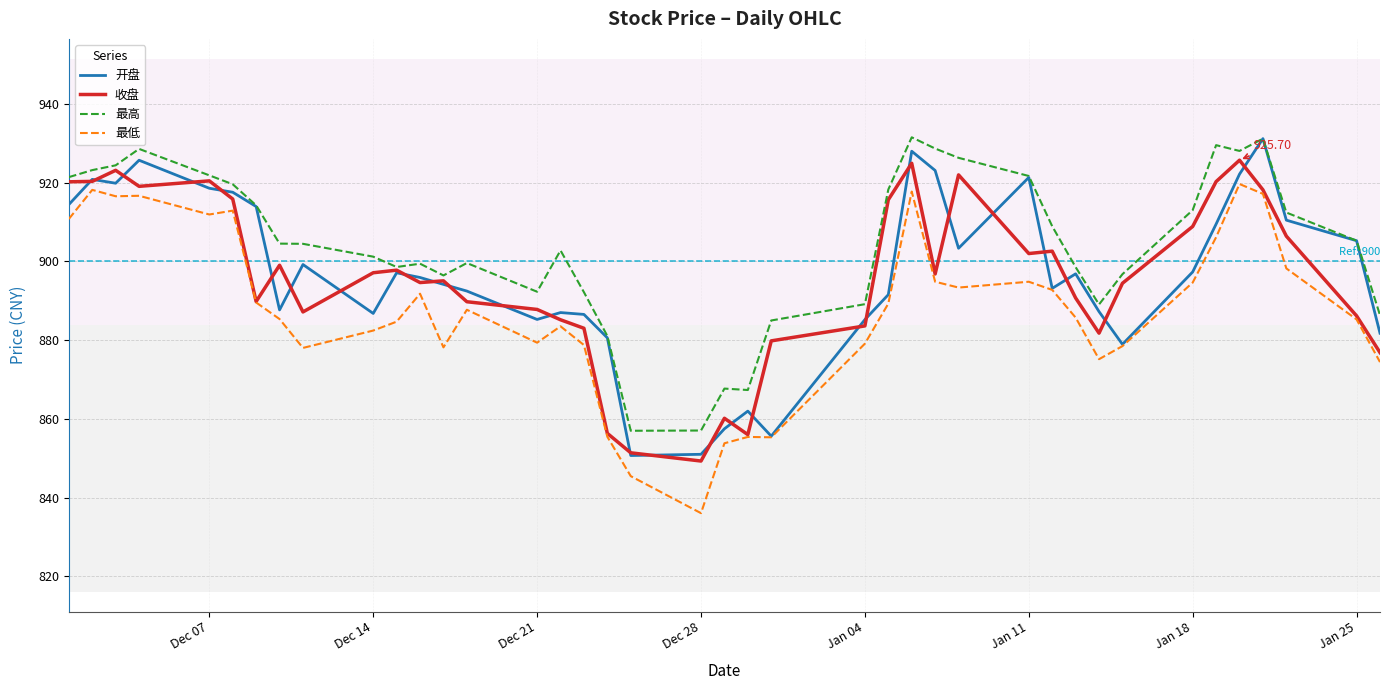

What is the difference between the maximum and second lowest values in the 收盘 series?

74.3